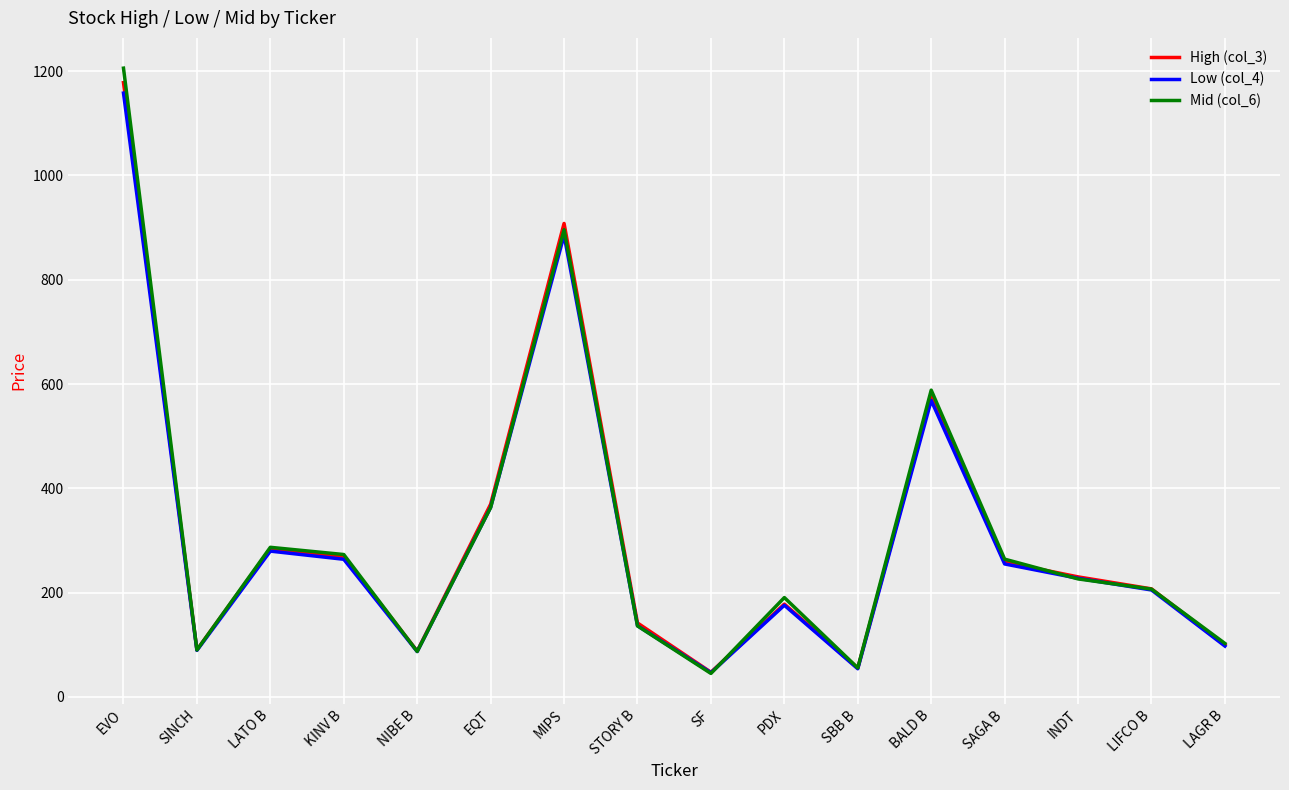

What is the difference between the second highest and minimum values in the Mid (col_6) series?

851.0